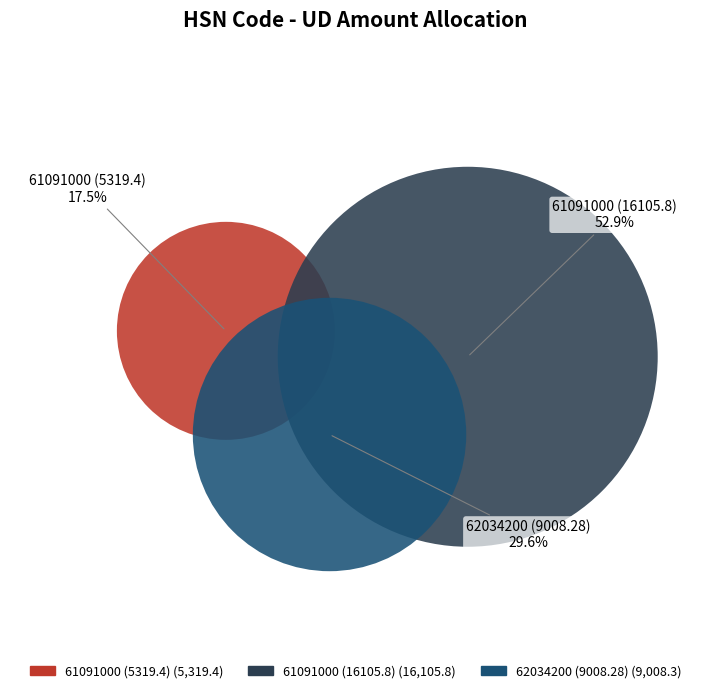

What is the smallest slice in the pie chart?

61091000 (5319.4)